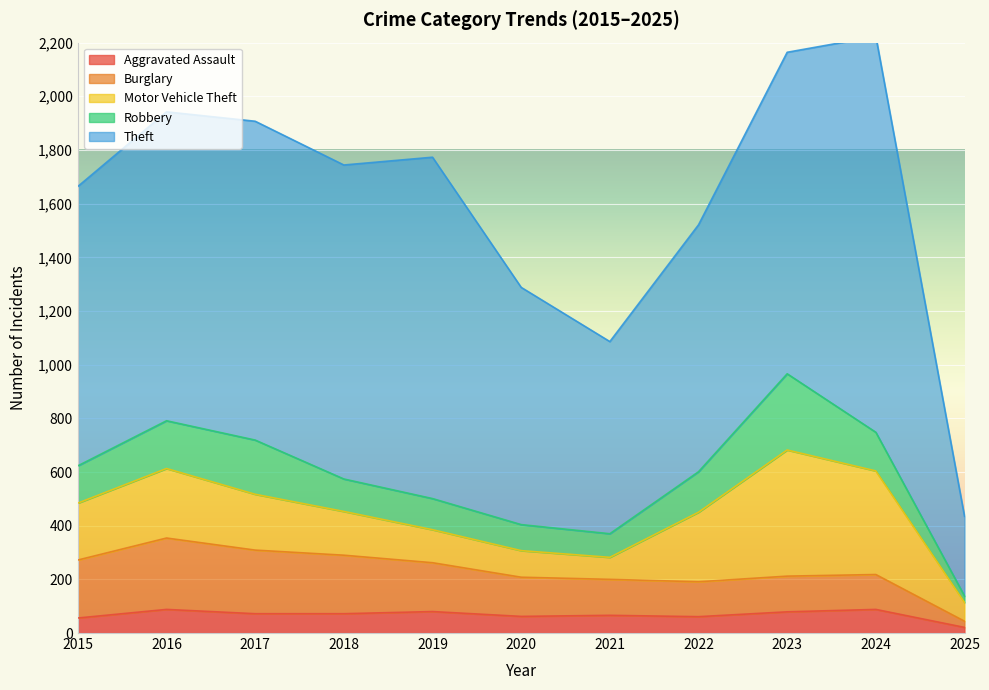

True or false: Aggravated Assault and Motor Vehicle Theft cross at least once.

False